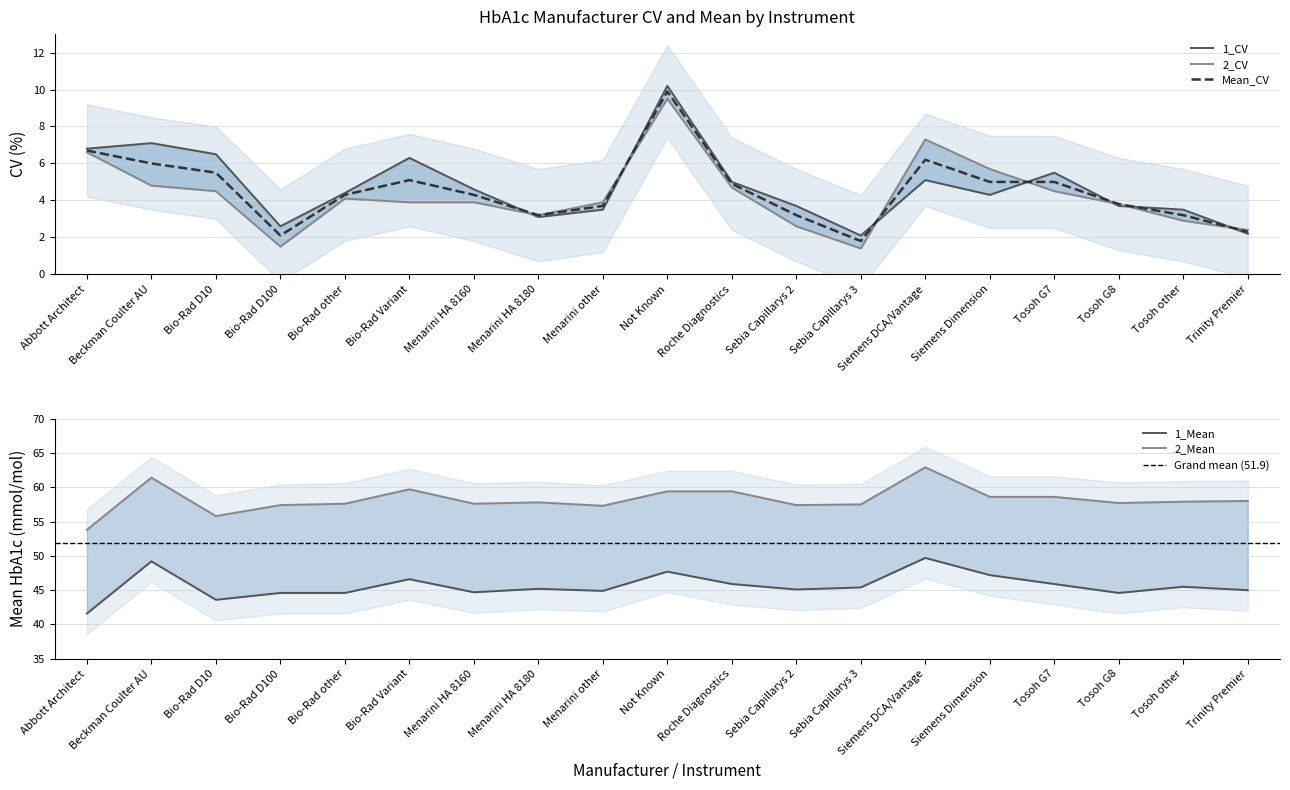

What is the difference between the 1_CV values at Beckman Coulter AU and Bio-Rad D100?

4.5